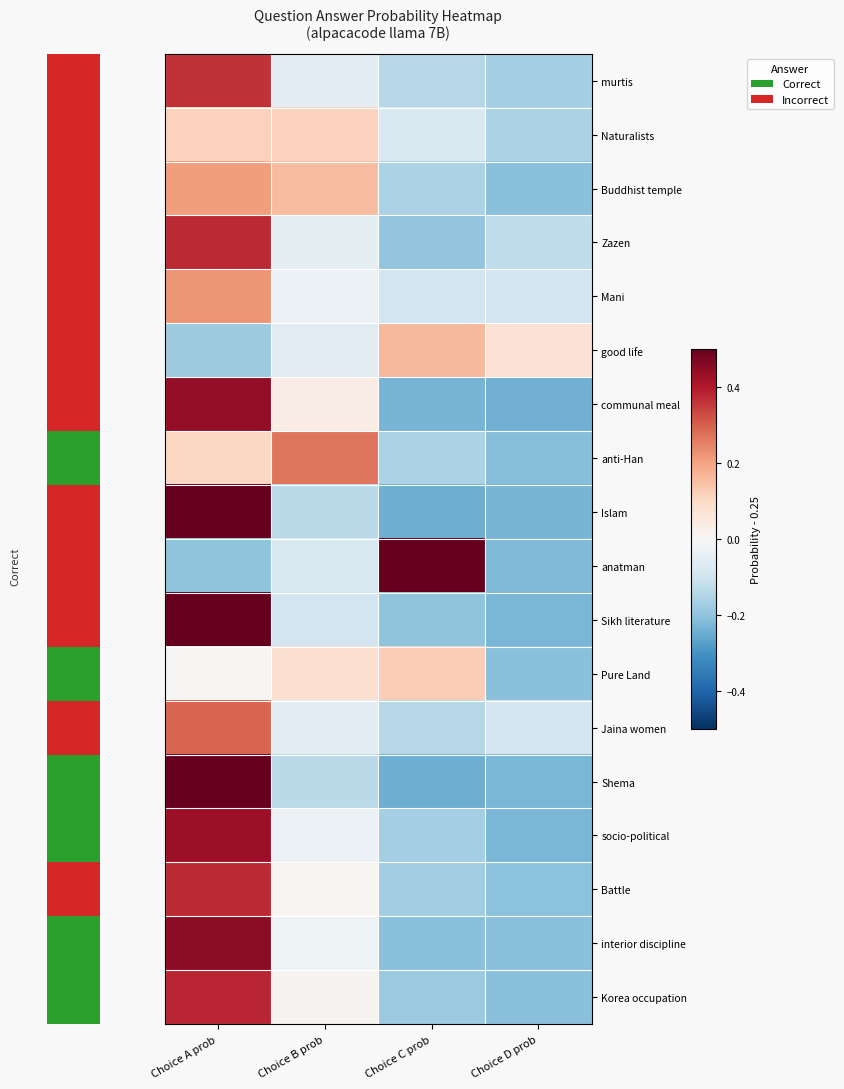

Reading right to left, extract all data points from this chart.

murtis: Choice D prob=-0.2	Choice C prob=-0.1	Choice B prob=-0.1	Choice A prob=0.4
Naturalists: Choice D prob=-0.2	Choice C prob=-0.1	Choice B prob=0.1	Choice A prob=0.1
Buddhist temple: Choice D prob=-0.2	Choice C prob=-0.2	Choice B prob=0.2	Choice A prob=0.2
Zazen: Choice D prob=-0.1	Choice C prob=-0.2	Choice B prob=-0.0	Choice A prob=0.4
Mani: Choice D prob=-0.1	Choice C prob=-0.1	Choice B prob=-0.0	Choice A prob=0.2
good life: Choice D prob=0.1	Choice C prob=0.2	Choice B prob=-0.1	Choice A prob=-0.2
communal meal: Choice D prob=-0.2	Choice C prob=-0.2	Choice B prob=0.0	Choice A prob=0.4
anti-Han: Choice D prob=-0.2	Choice C prob=-0.2	Choice B prob=0.3	Choice A prob=0.1
Islam: Choice D prob=-0.2	Choice C prob=-0.2	Choice B prob=-0.1	Choice A prob=0.6
anatman: Choice D prob=-0.2	Choice C prob=0.5	Choice B prob=-0.1	Choice A prob=-0.2
Sikh literature: Choice D prob=-0.2	Choice C prob=-0.2	Choice B prob=-0.1	Choice A prob=0.5
Pure Land: Choice D prob=-0.2	Choice C prob=0.1	Choice B prob=0.1	Choice A prob=0.0
Jaina women: Choice D prob=-0.1	Choice C prob=-0.1	Choice B prob=-0.1	Choice A prob=0.3
Shema: Choice D prob=-0.2	Choice C prob=-0.2	Choice B prob=-0.1	Choice A prob=0.6
socio-political: Choice D prob=-0.2	Choice C prob=-0.2	Choice B prob=-0.0	Choice A prob=0.4
Battle: Choice D prob=-0.2	Choice C prob=-0.2	Choice B prob=0.0	Choice A prob=0.4
interior discipline: Choice D prob=-0.2	Choice C prob=-0.2	Choice B prob=-0.0	Choice A prob=0.4
Korea occupation: Choice D prob=-0.2	Choice C prob=-0.2	Choice B prob=0.0	Choice A prob=0.4